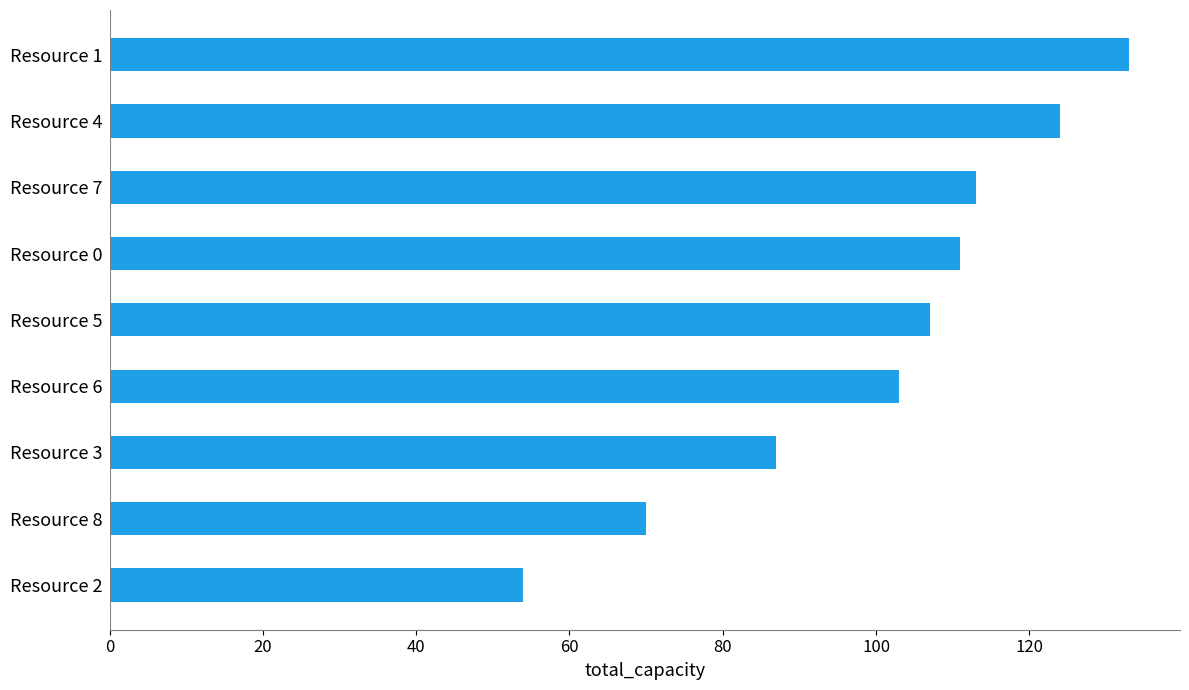

Reading top to bottom, transcribe all the data shown in this chart.

Resource 1=133	Resource 4=124	Resource 7=113	Resource 0=111	Resource 5=107	Resource 6=103	Resource 3=87	Resource 8=70	Resource 2=54